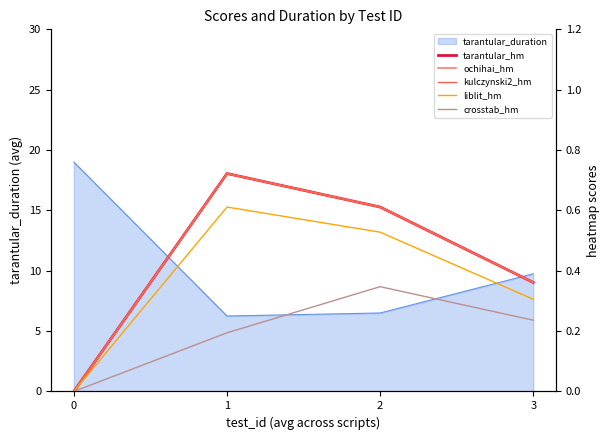

What is the sum of all liblit_hm values?

1.4